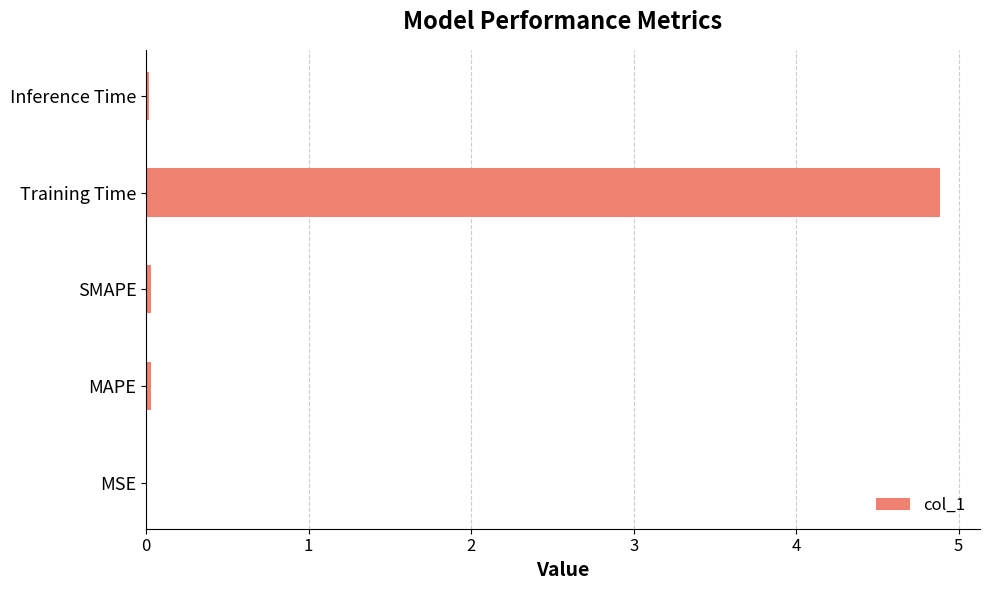

Is it true that the value at Training Time is 4.9?

True